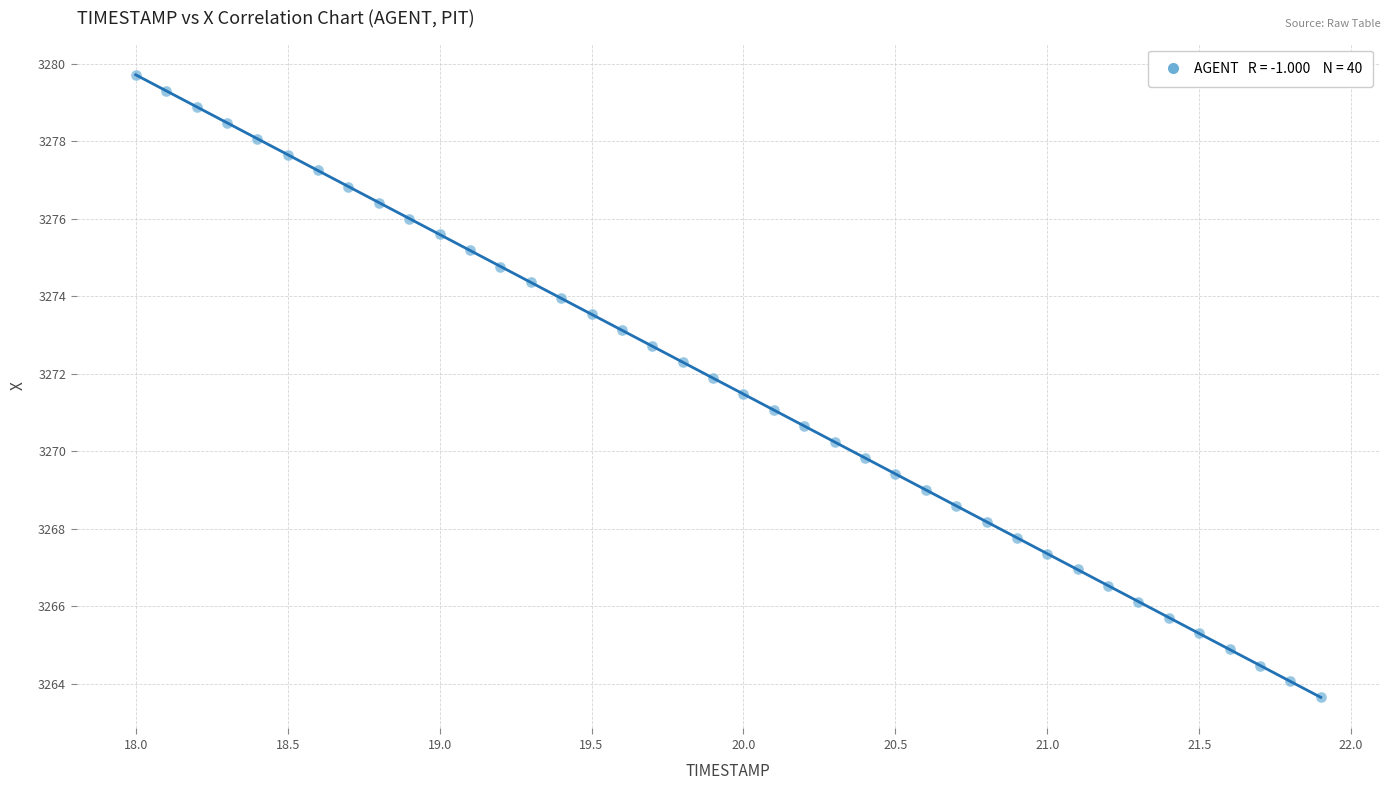

What is the range of X values (max minus min)?

3.9